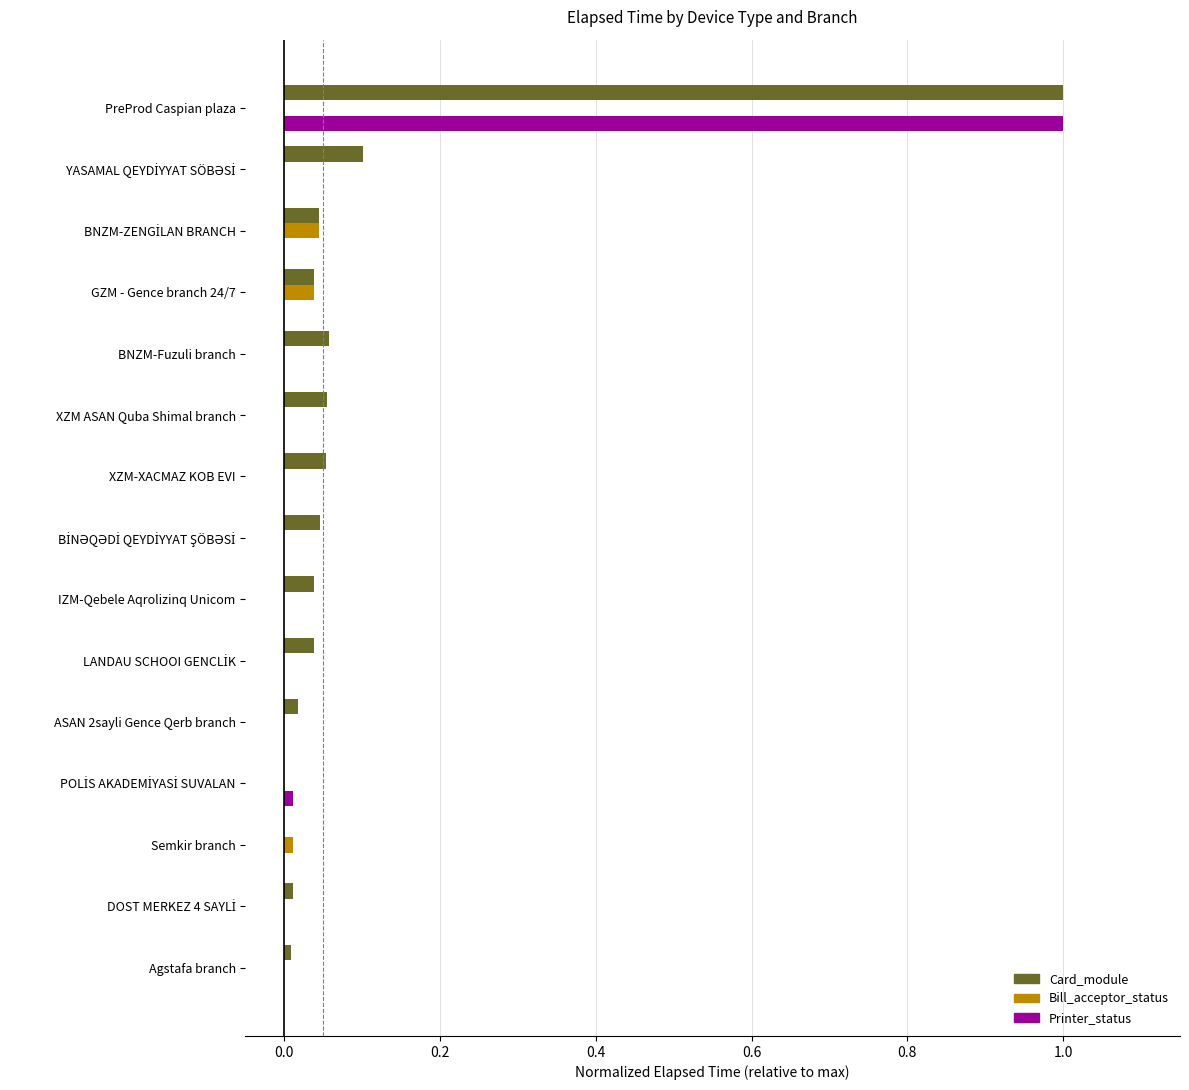

What is the maximum value shown in the chart?

1.0